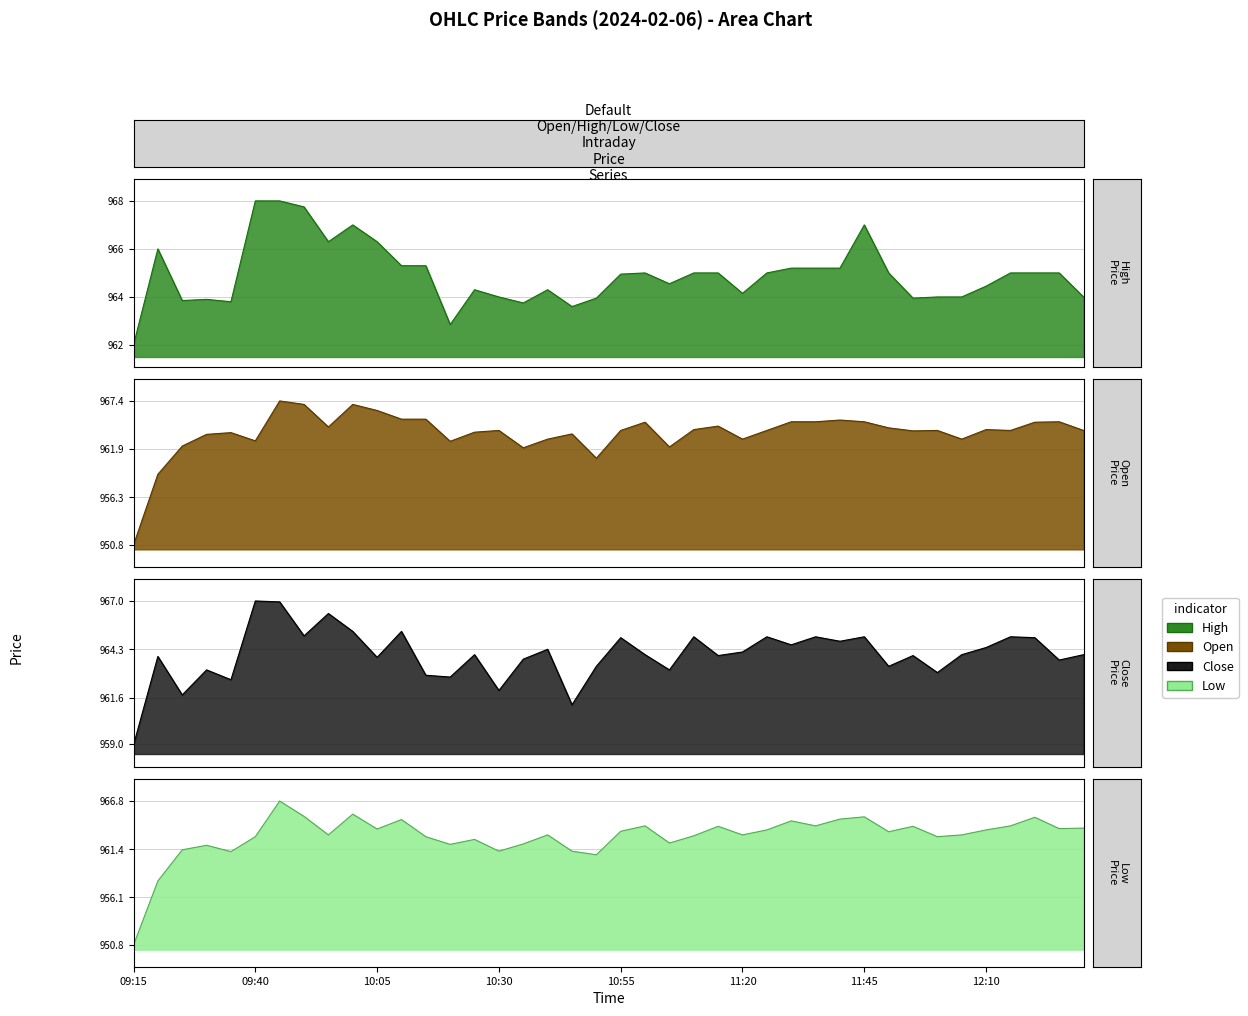

What is the average value of the Close series?

964.0